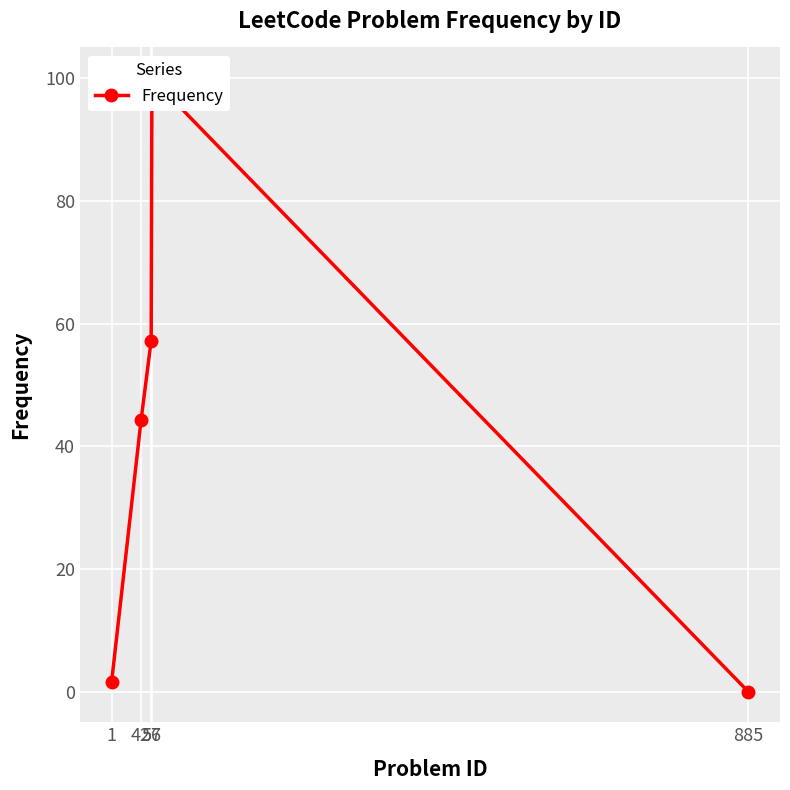

Read the value at 56.

57.2